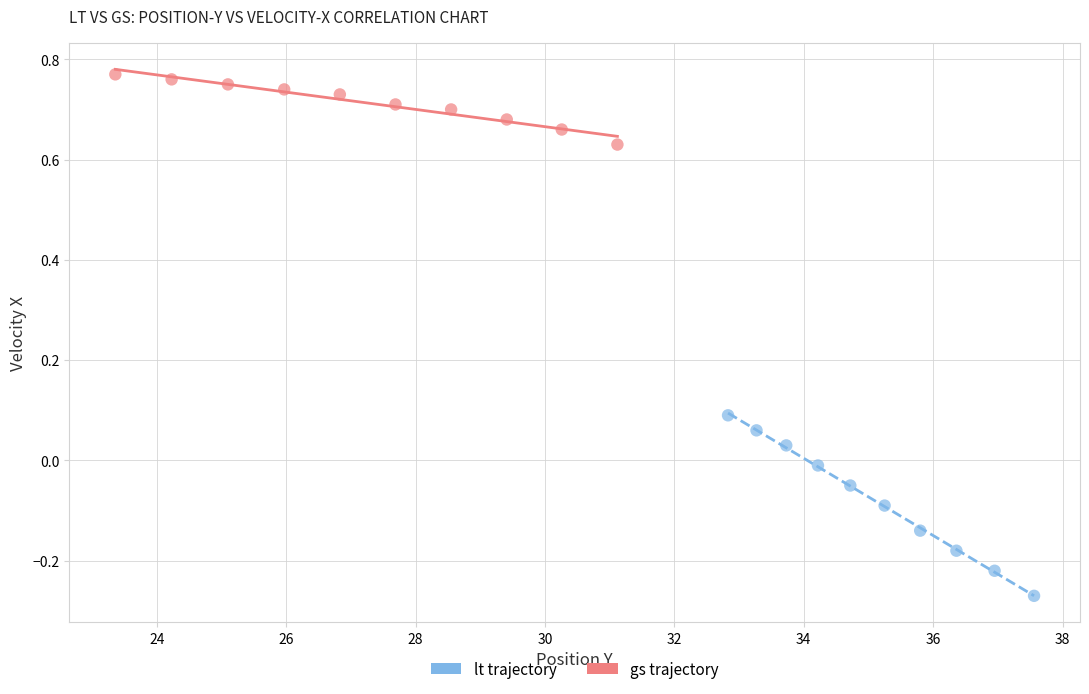

Which series has the widest spread of Y values?

lt trajectory